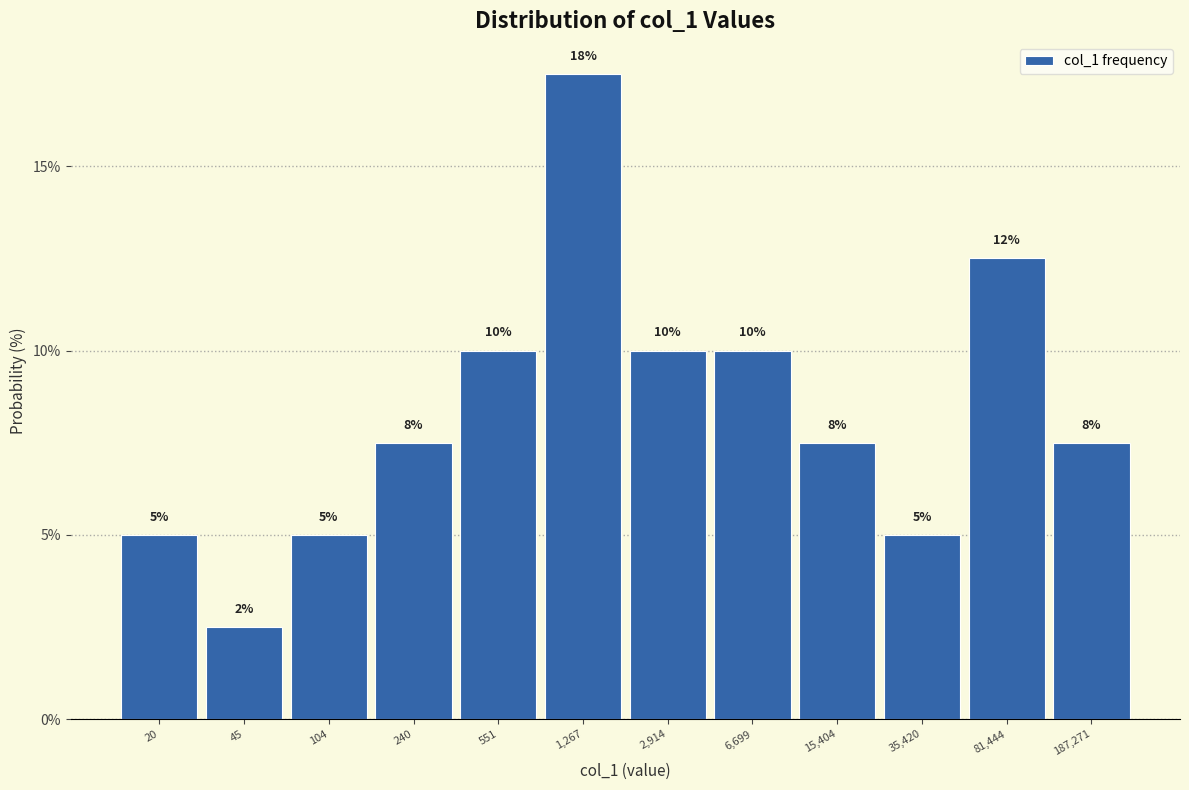

Which label corresponds to the largest value in the chart?

1,267